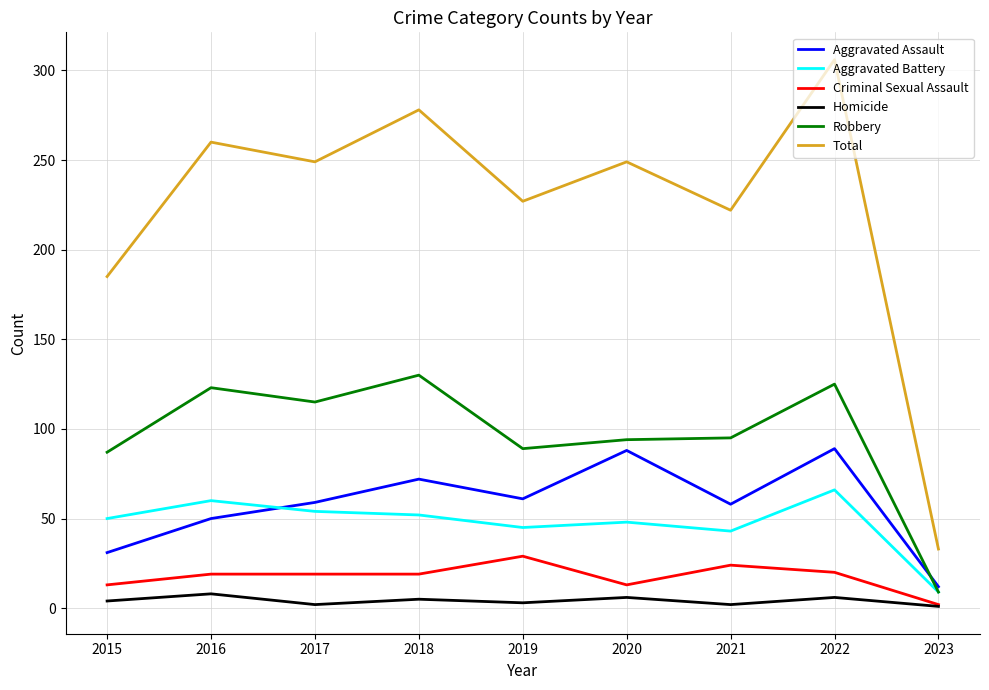

How many Homicide values are between 2 and 6?

7